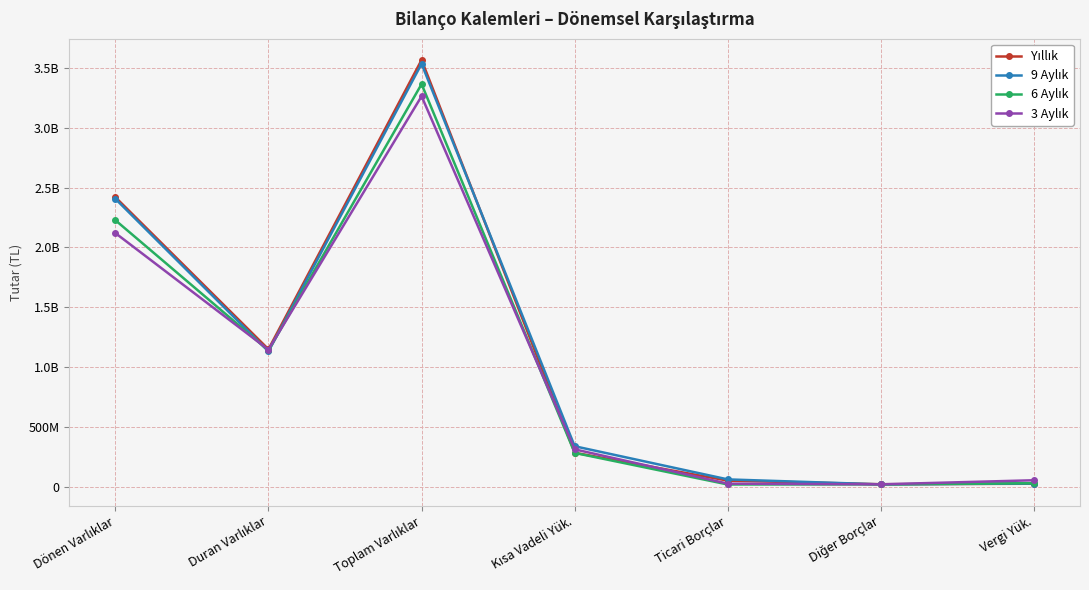

Where is 6 Aylık nearest to the value 1690706500?

Dönen Varlıklar